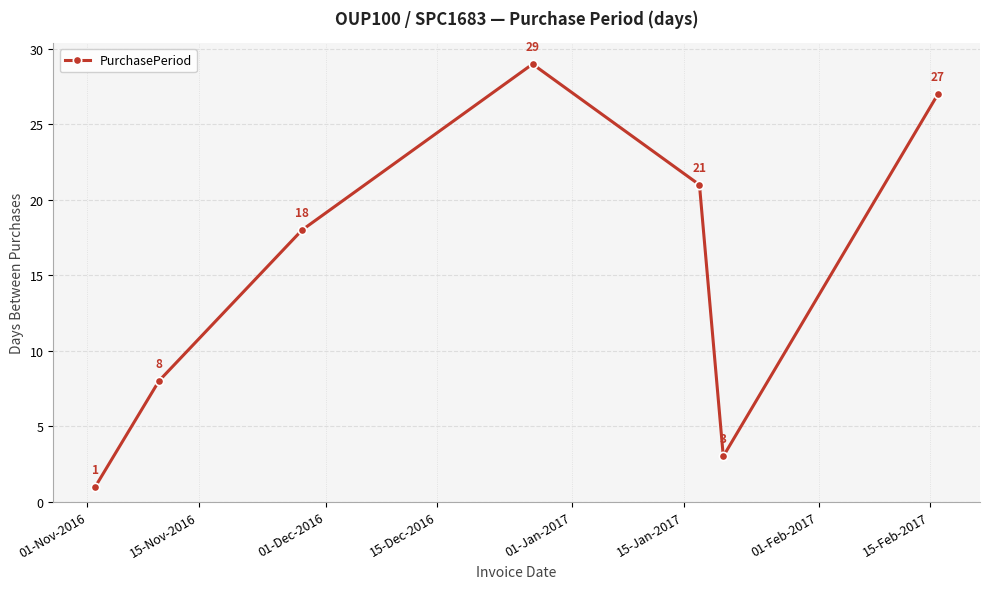

How many data points are less than 18?

3